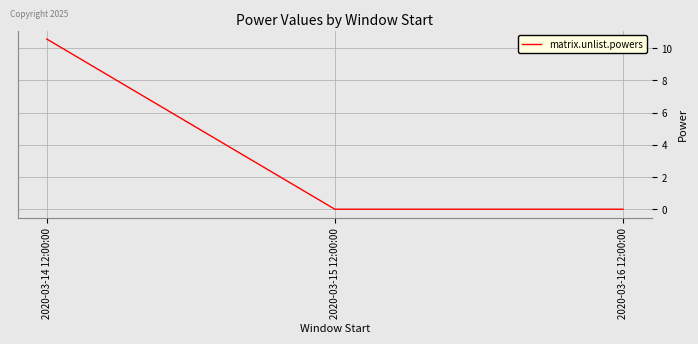

At which category does the chart reach its peak across all series?

2020-03-14 12:00:00